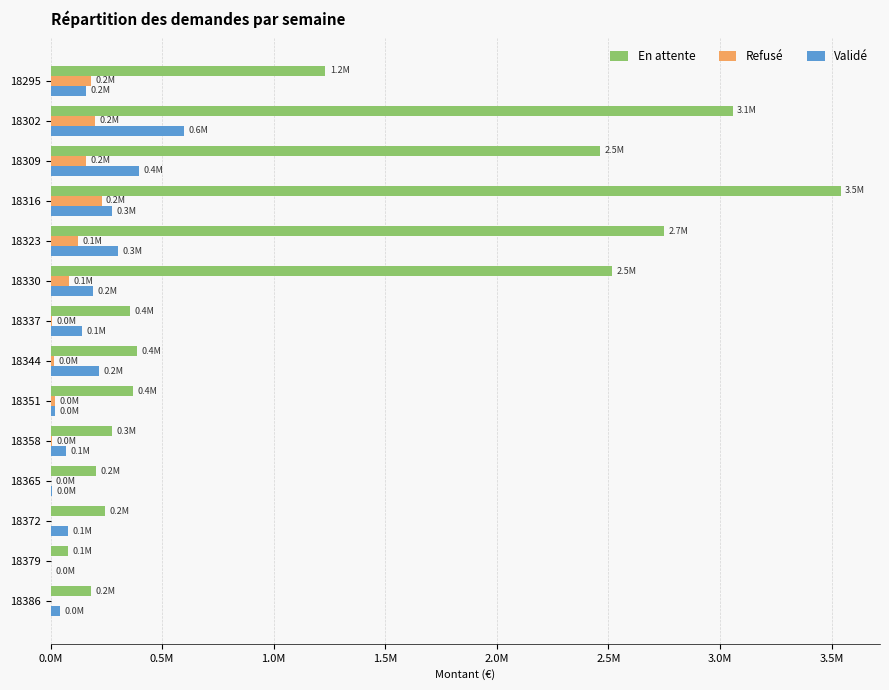

Rank the series by their maximum value, from highest to lowest.

En attente, Validé, Refusé